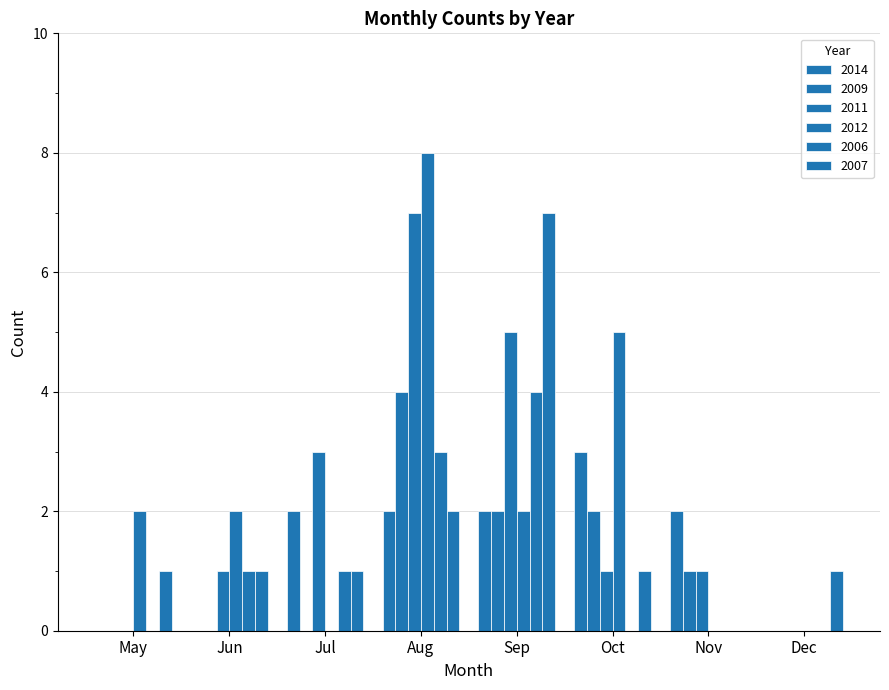

The value of 2006 at May is 1. True or false?

False